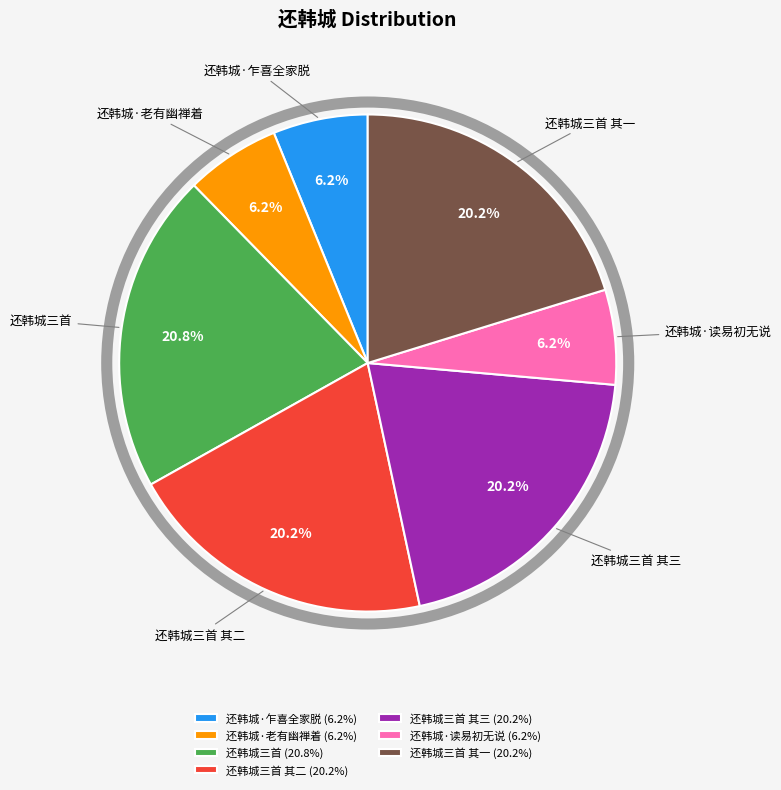

Approximately how many times larger is the value at 还韩城三首 其三 compared to 还韩城·读易初无说?

3.3